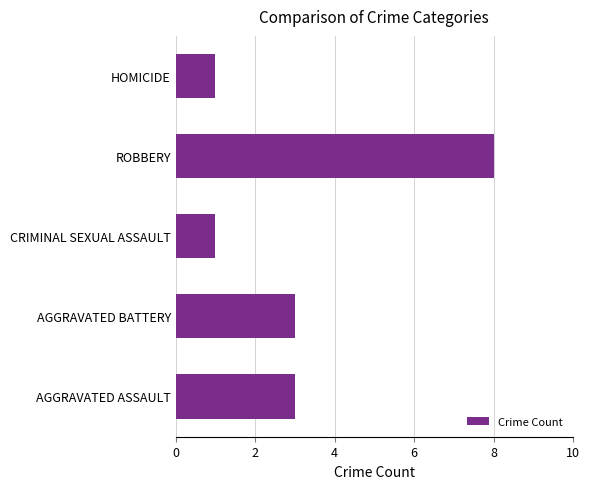

What is the maximum value shown in the chart?

8